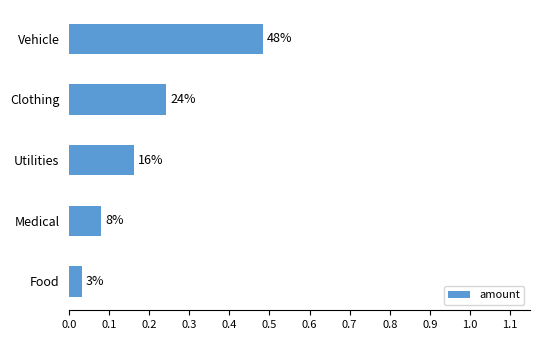

Does the chart contain any negative values?

No